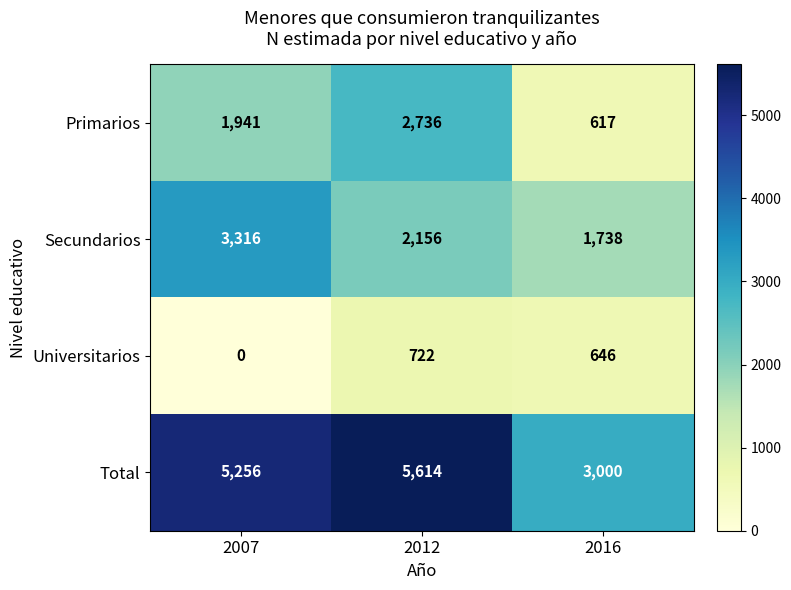

At which category is the sum across all series the highest?

2012